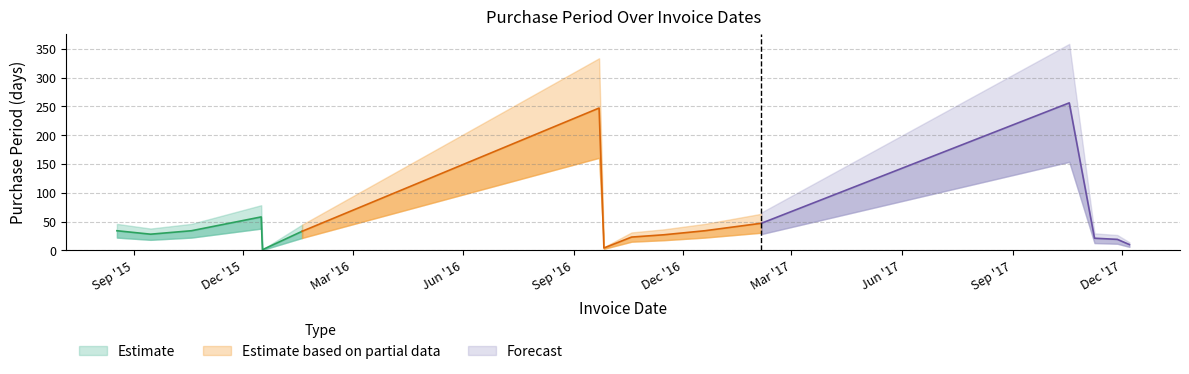

What is the change in value from 2015-09-15 to 2017-10-18?

+228